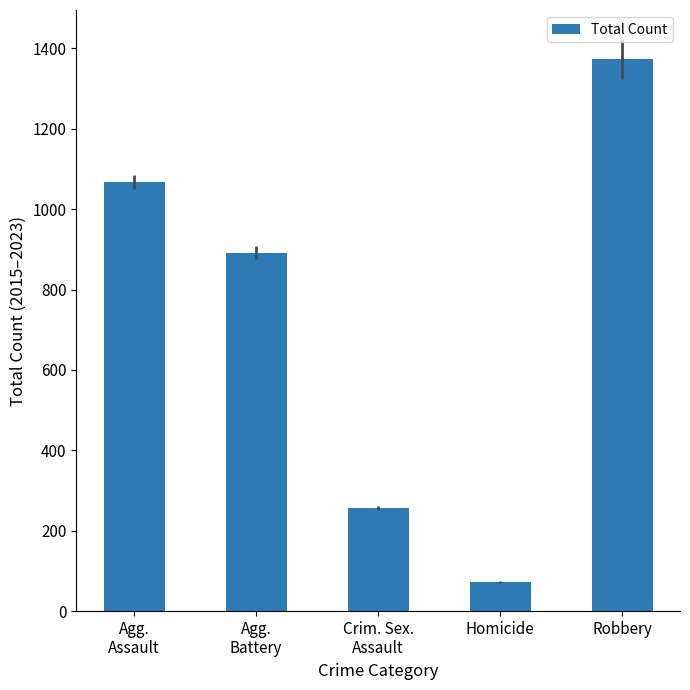

Where is the data nearest to the value 723?

Agg.
Battery